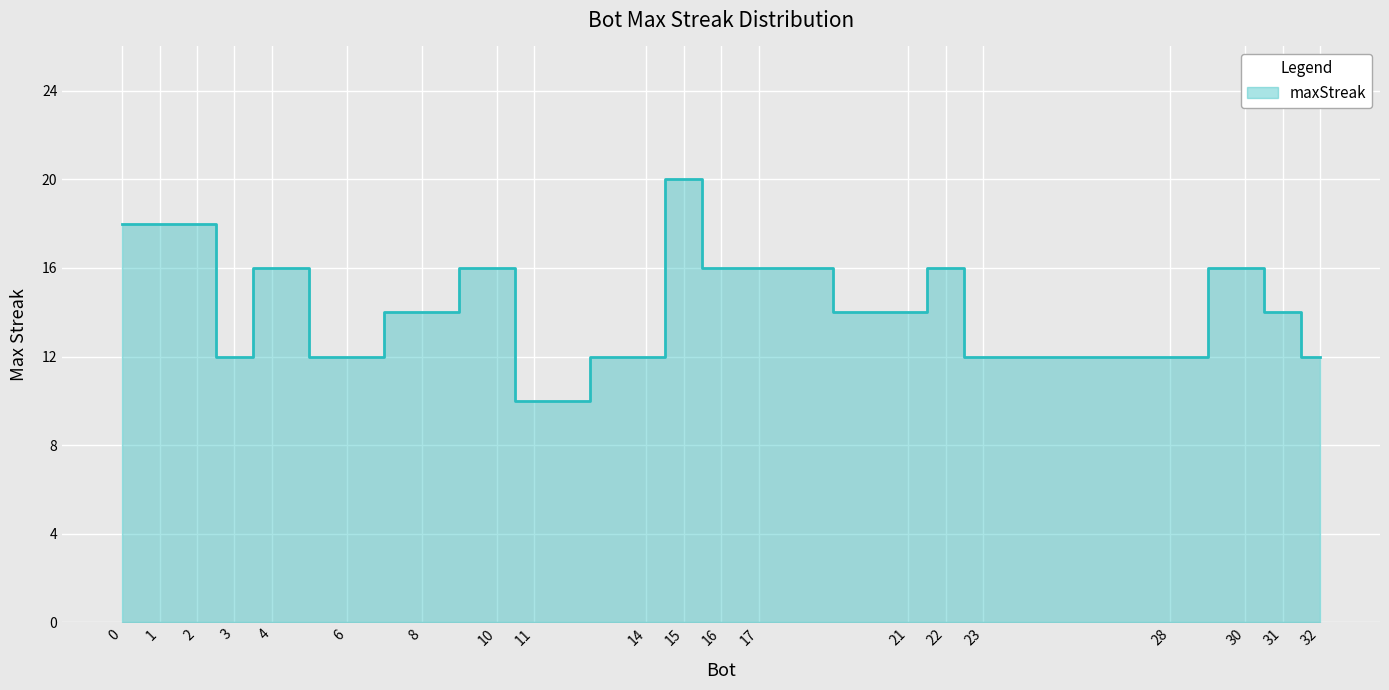

List the labels in order of value, smallest first.

11, 3, 6, 14, 23, 28, 32, 8, 21, 31, 4, 10, 16, 17, 22, 30, 0, 1, 2, 15